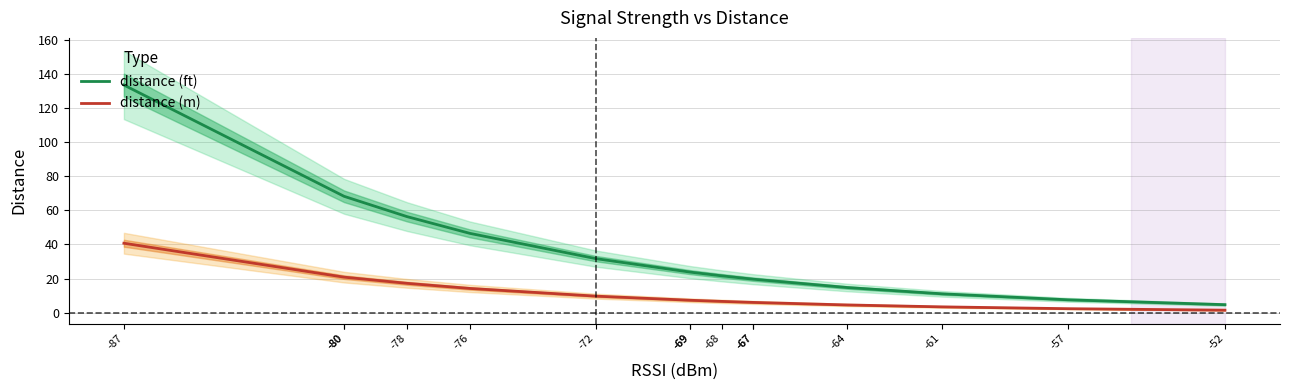

What is the minimum value for distance (m)?

1.4